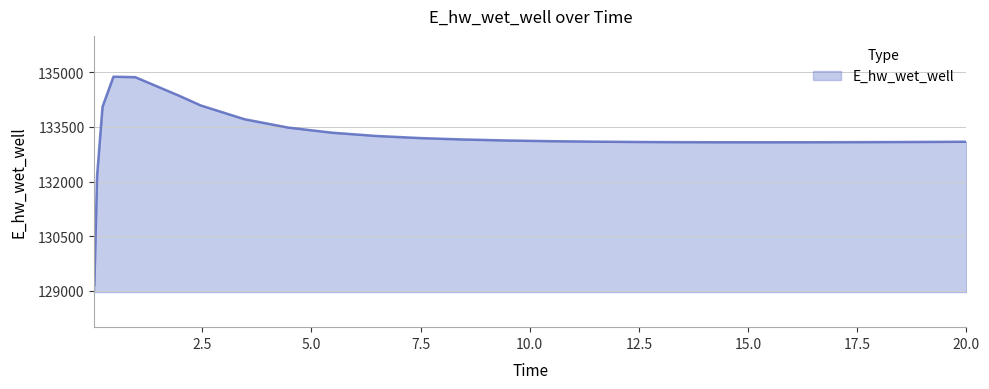

What is the minimum value shown in the chart?

129163.8